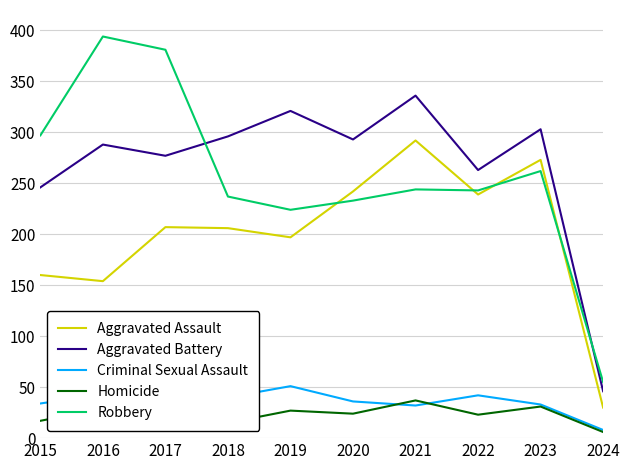

What is the difference between the maximum and minimum values in the Robbery series?

339